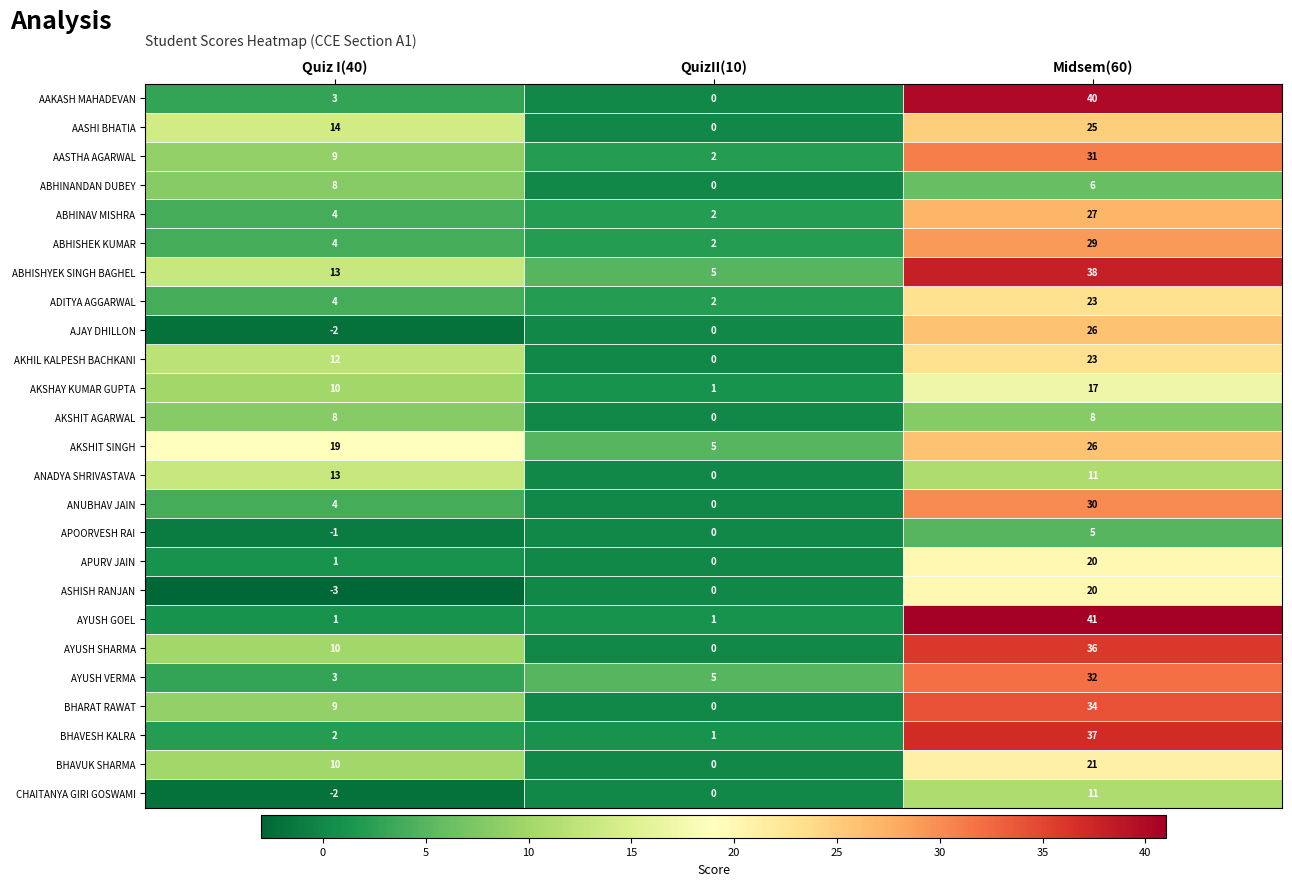

At which category is the sum across all series the highest?

Midsem(60)